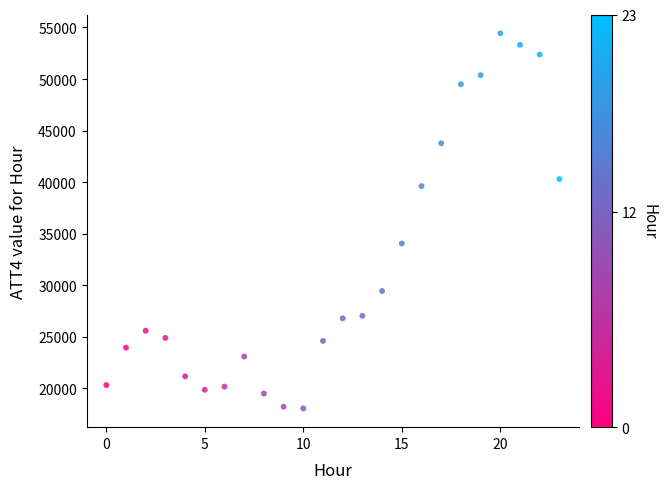

What Y value in the scatter plot is closest to 36248?

34050.2